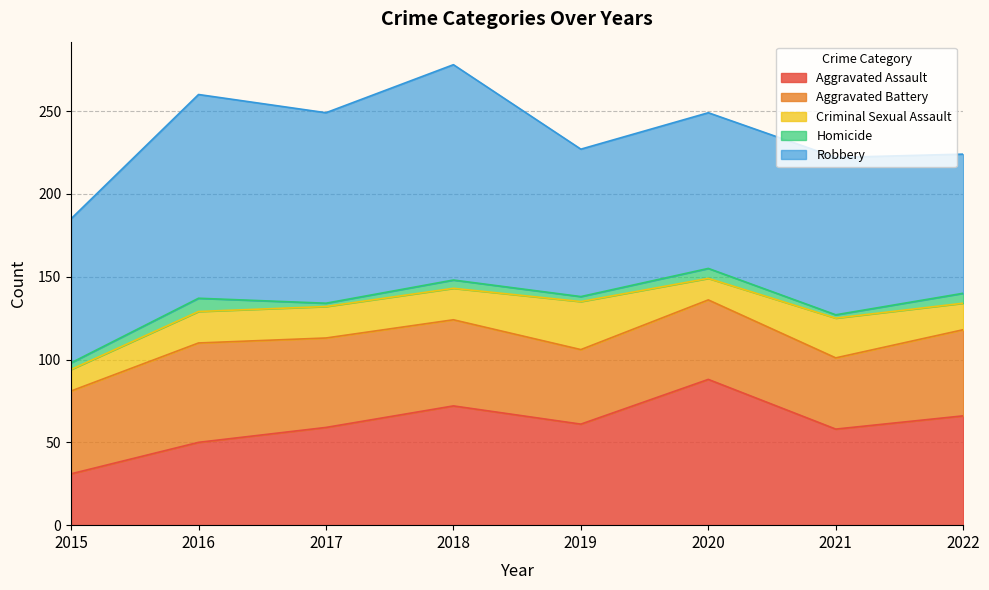

The Aggravated Battery series shows 45 at 2019. True or false?

True